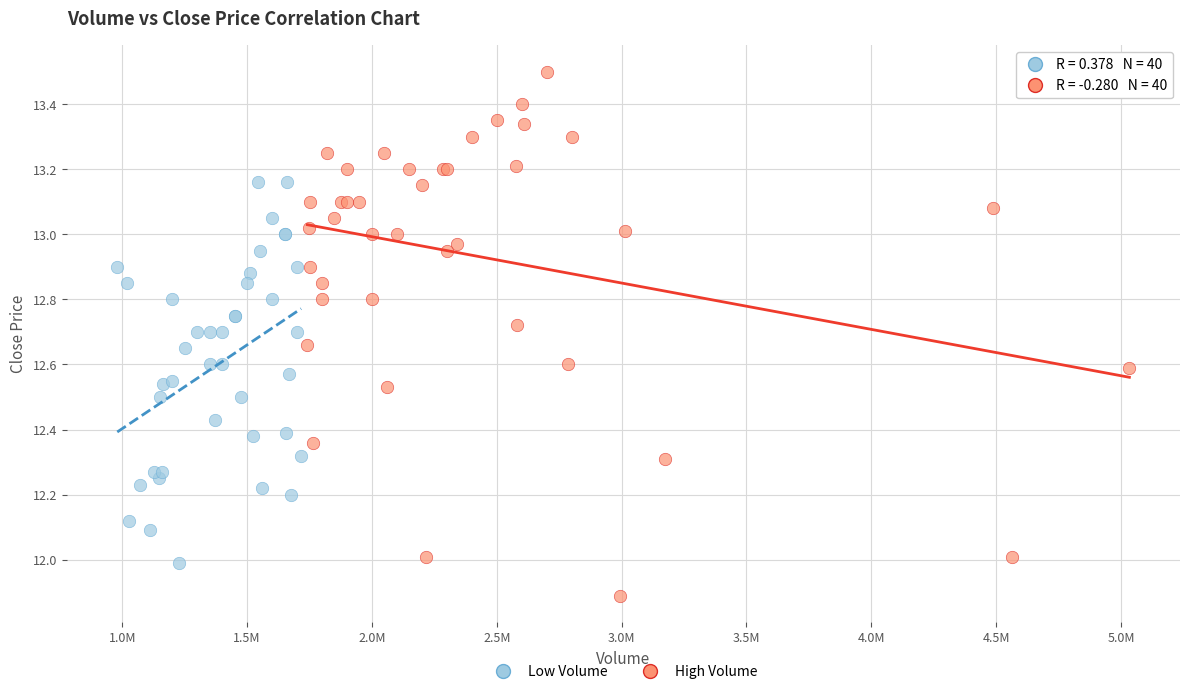

Which series contains the highest Y value?

High Volume